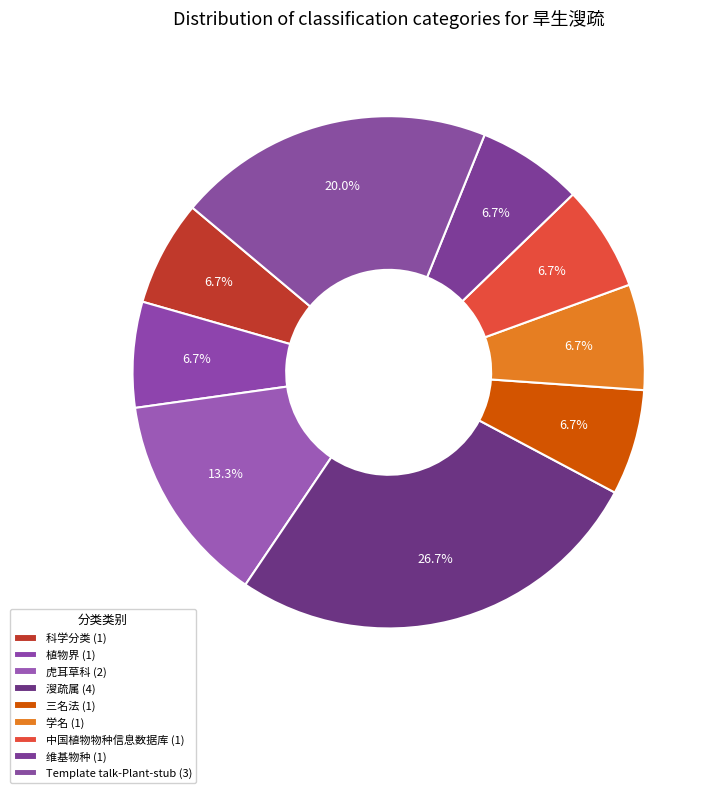

Does any single category account for the majority?

No